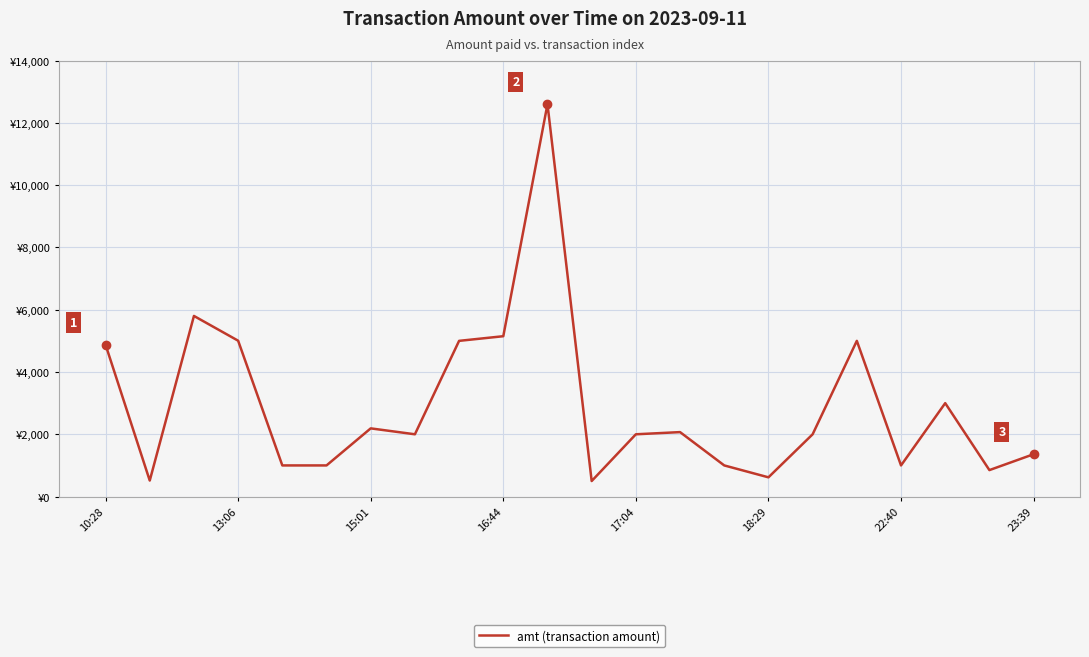

Reading left to right, extract all data points from this chart.

4876	514	5800	5005	1000	1000	2190	2000	5000	5149	12600	499	2000	2070	1000	618	2000	5000	1000	3000	850	1360